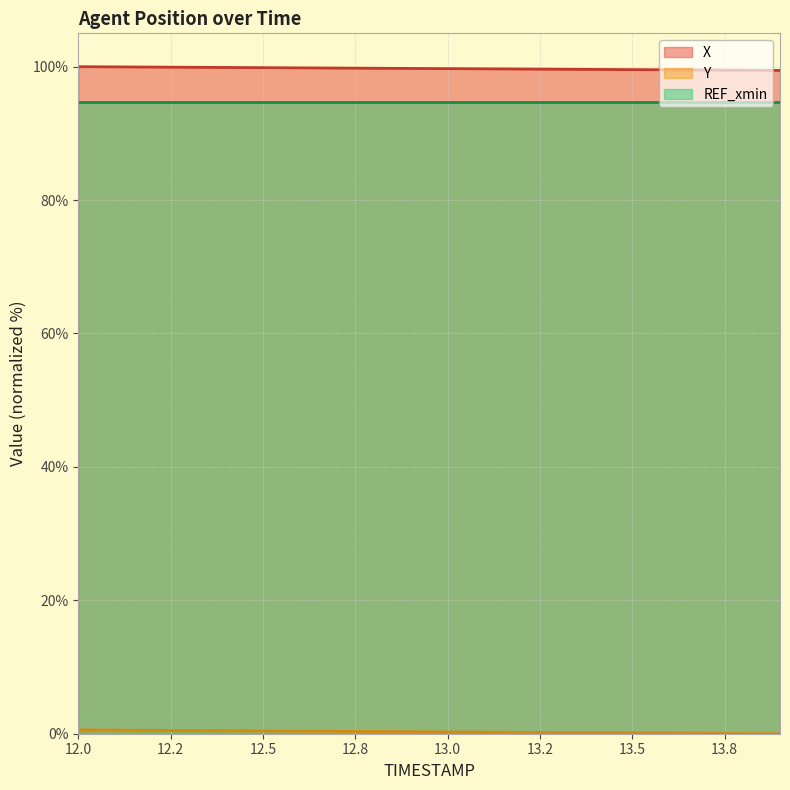

True or false: X has a value of 99.9 at 12.5.

True